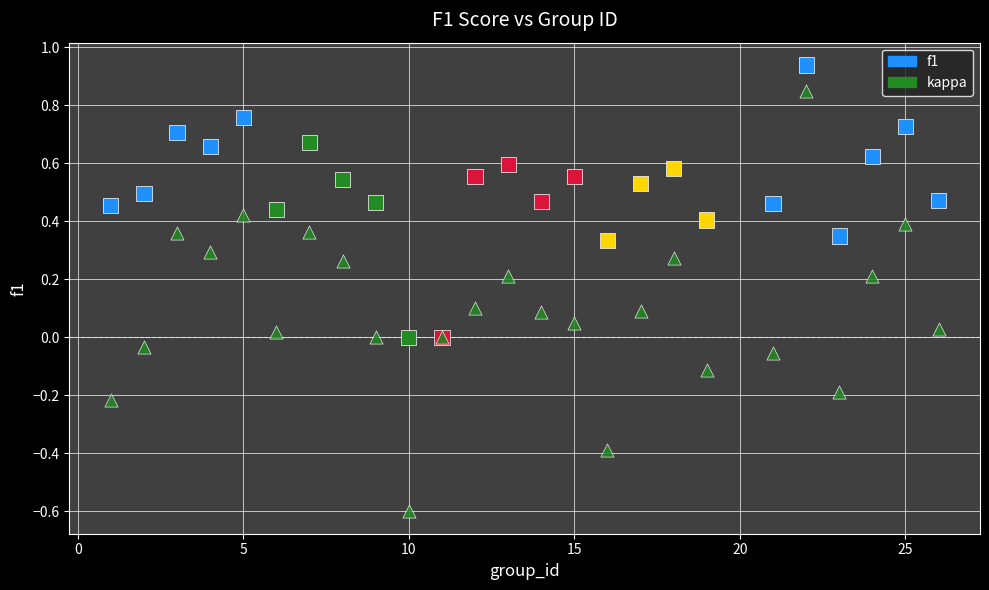

Which series contains the highest Y value?

f1